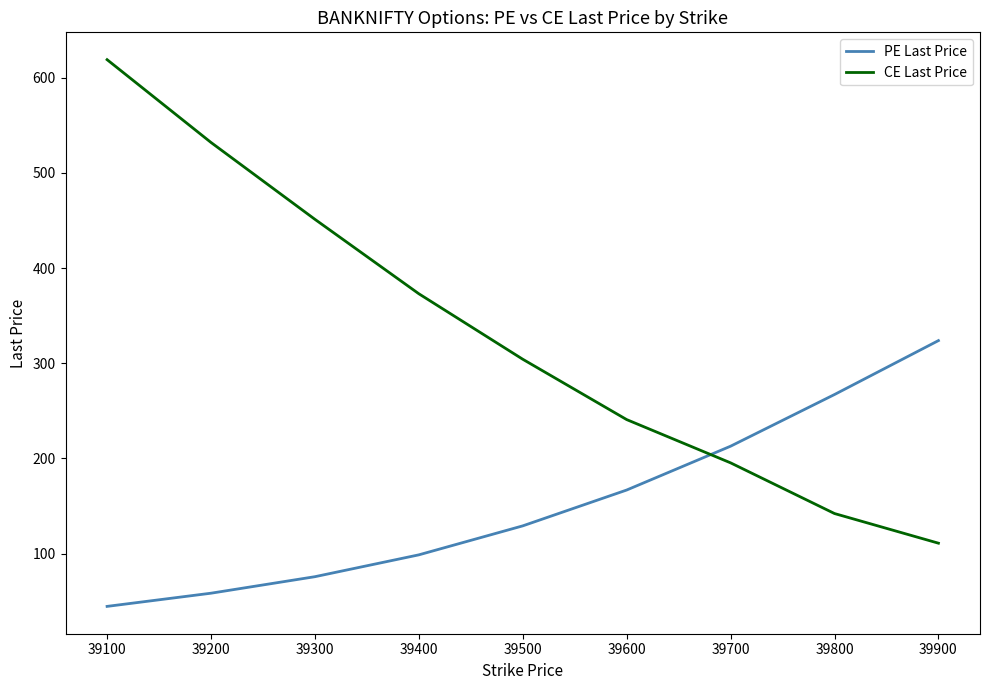

What is the total value across all series at 39700?

408.3